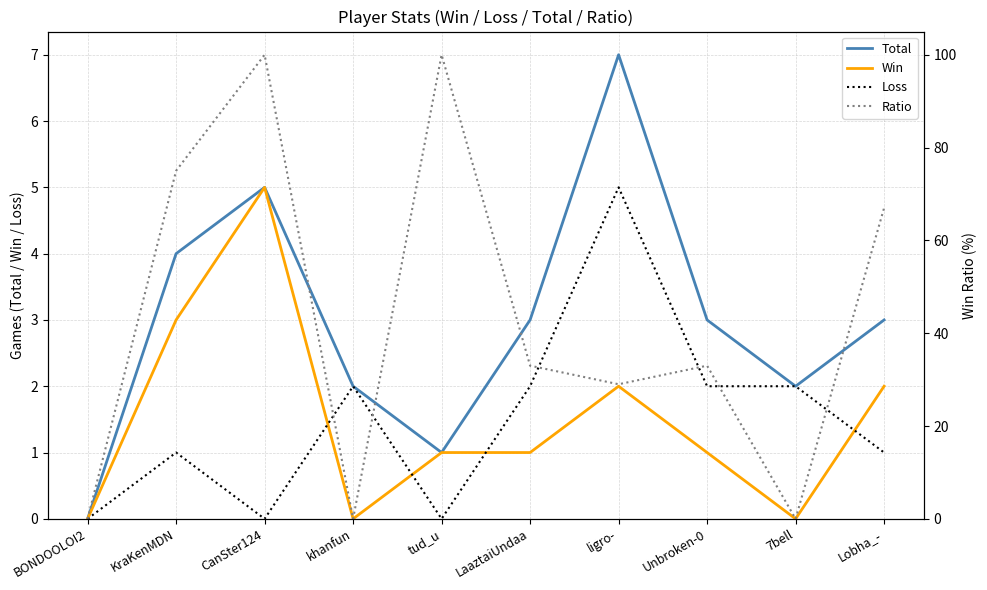

Which series changed the most between KraKenMDN and 7bell?

Ratio